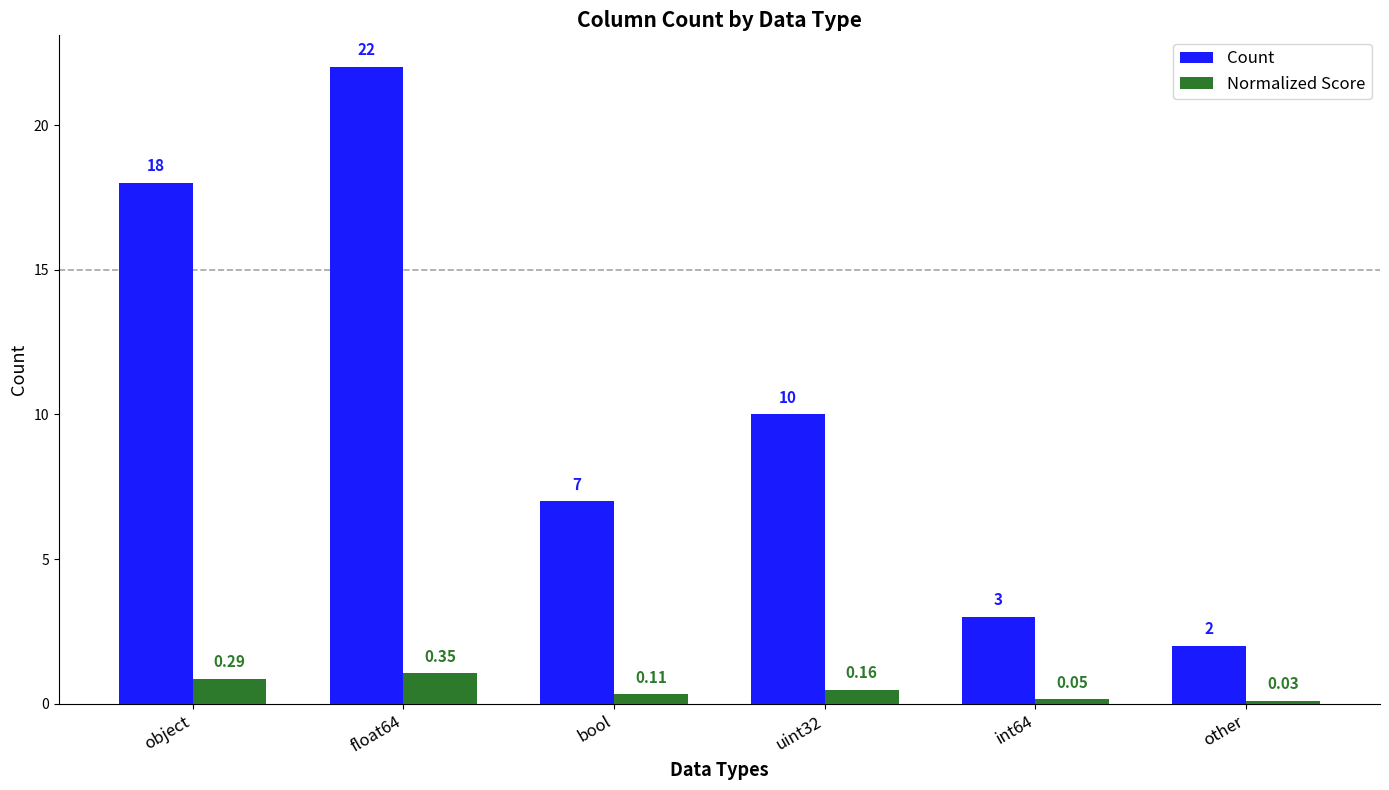

What is the difference between the second highest and minimum values in the Count series?

16.0